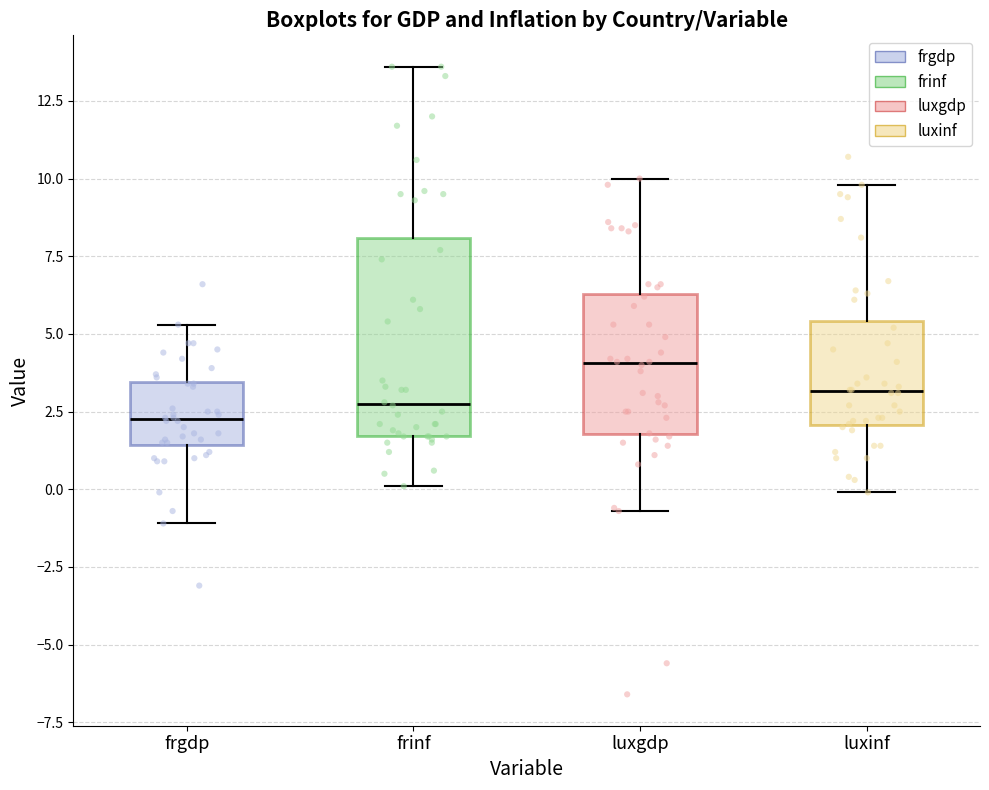

Reading left to right, transcribe this box plot: for each box, give where its median line is, the range the box spans, and where its two whiskers end, as read against the y-axis. The values are not printed on the chart, so give them approximately, as read against the axis.

frgdp: median 2.5, box 1.5 to 3.5, whiskers -1.0 to 5.5
frinf: median 3.0, box 1.5 to 8.0, whiskers 0.0 to 13.5
luxgdp: median 4.0, box 2.0 to 6.5, whiskers -0.5 to 10.0
luxinf: median 3.0, box 2.0 to 5.5, whiskers 0.0 to 10.0